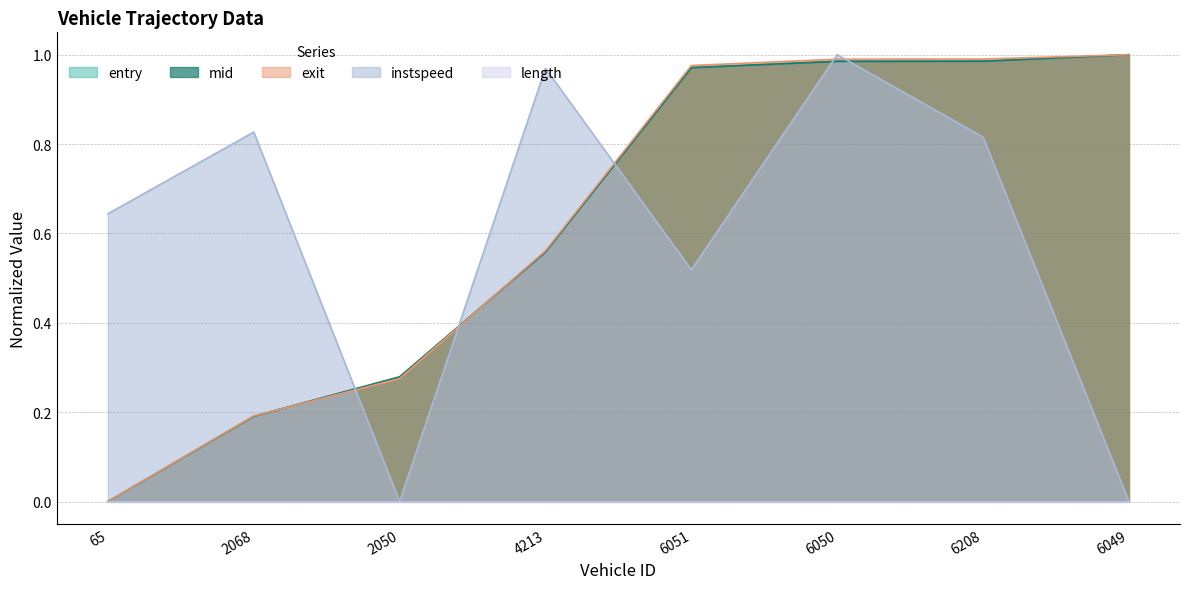

At which category is the sum across all series the highest?

6050